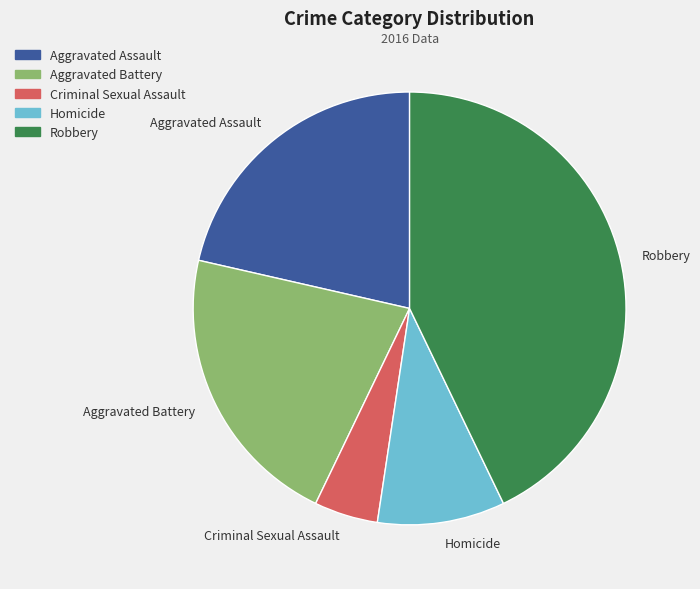

Combined, do Criminal Sexual Assault and Homicide account for over 50%?

No